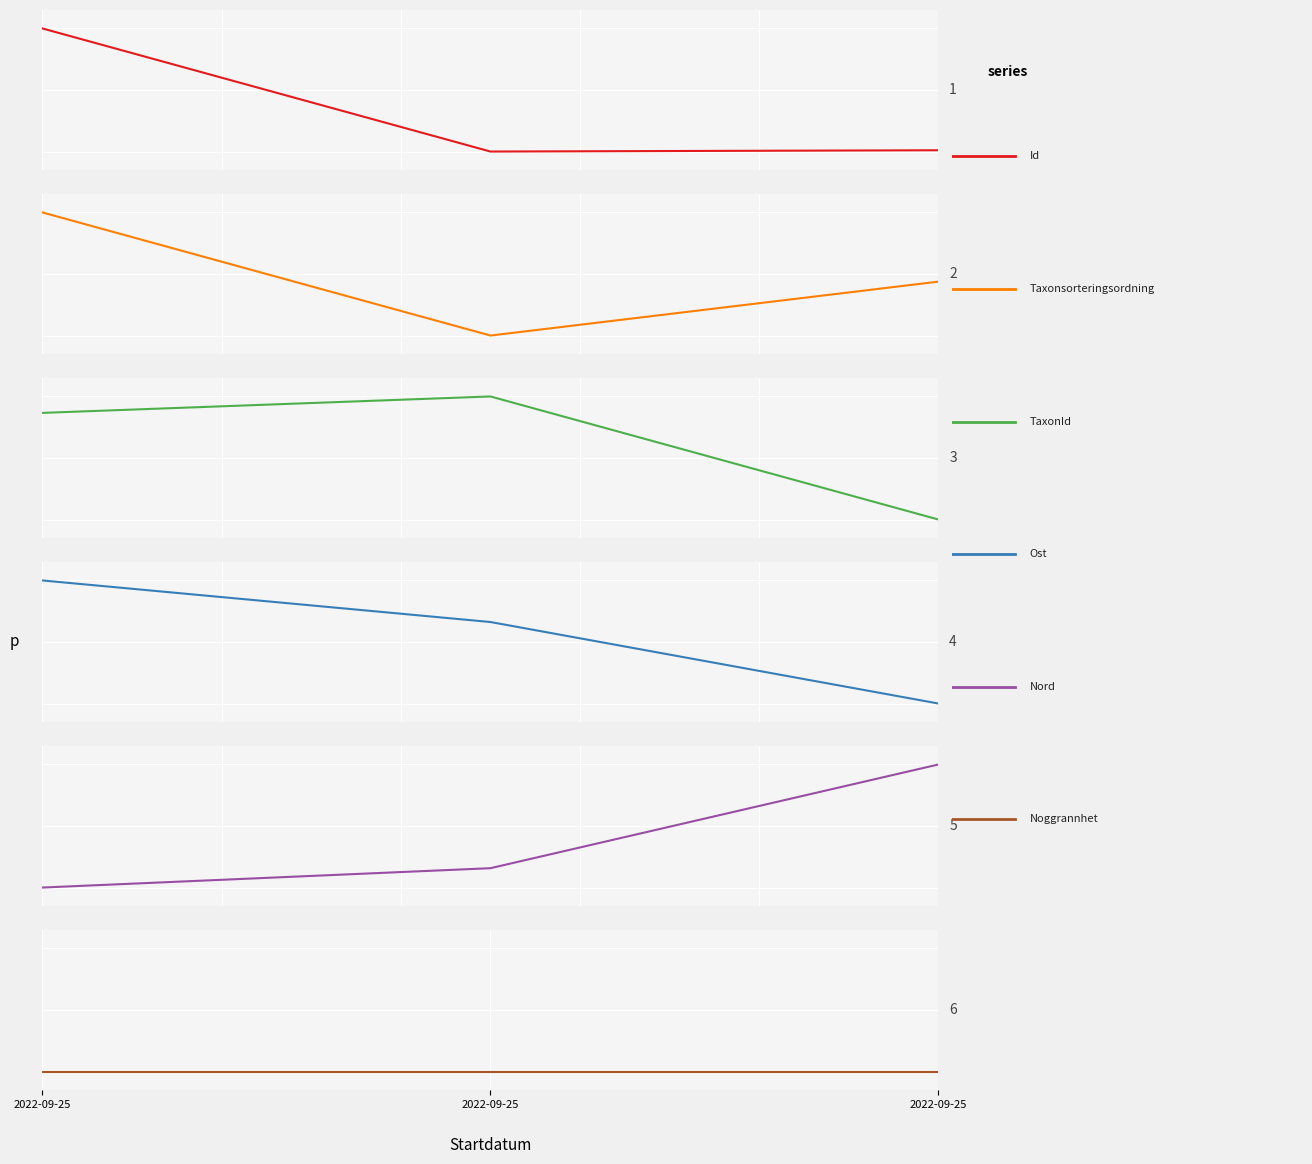

Reading right to left, list all the values displayed in this chart.

Id: 0.0	0.0	1.0
Taxonsorteringsordning: 0.4	0.0	1.0
TaxonId: 0.0	1.0	0.9
Ost: 0.0	0.7	1.0
Nord: 1.0	0.2	0.0
Noggrannhet: 0.0	0.0	0.0